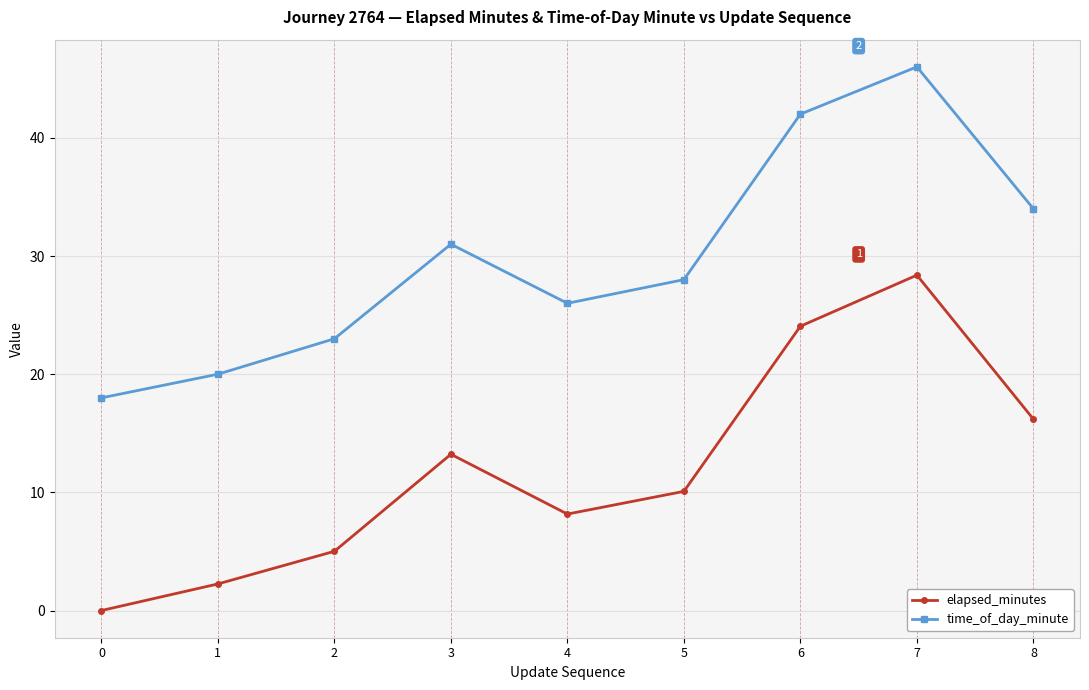

Where is the first local maximum for time_of_day_minute?

3